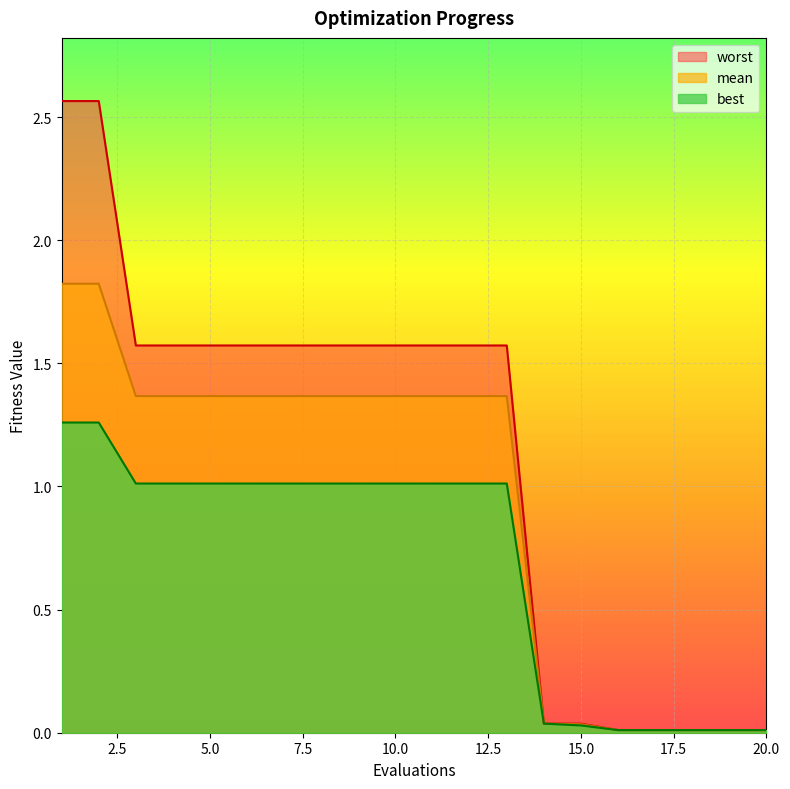

What is the difference between the maximum and second lowest values in the mean series?

1.8